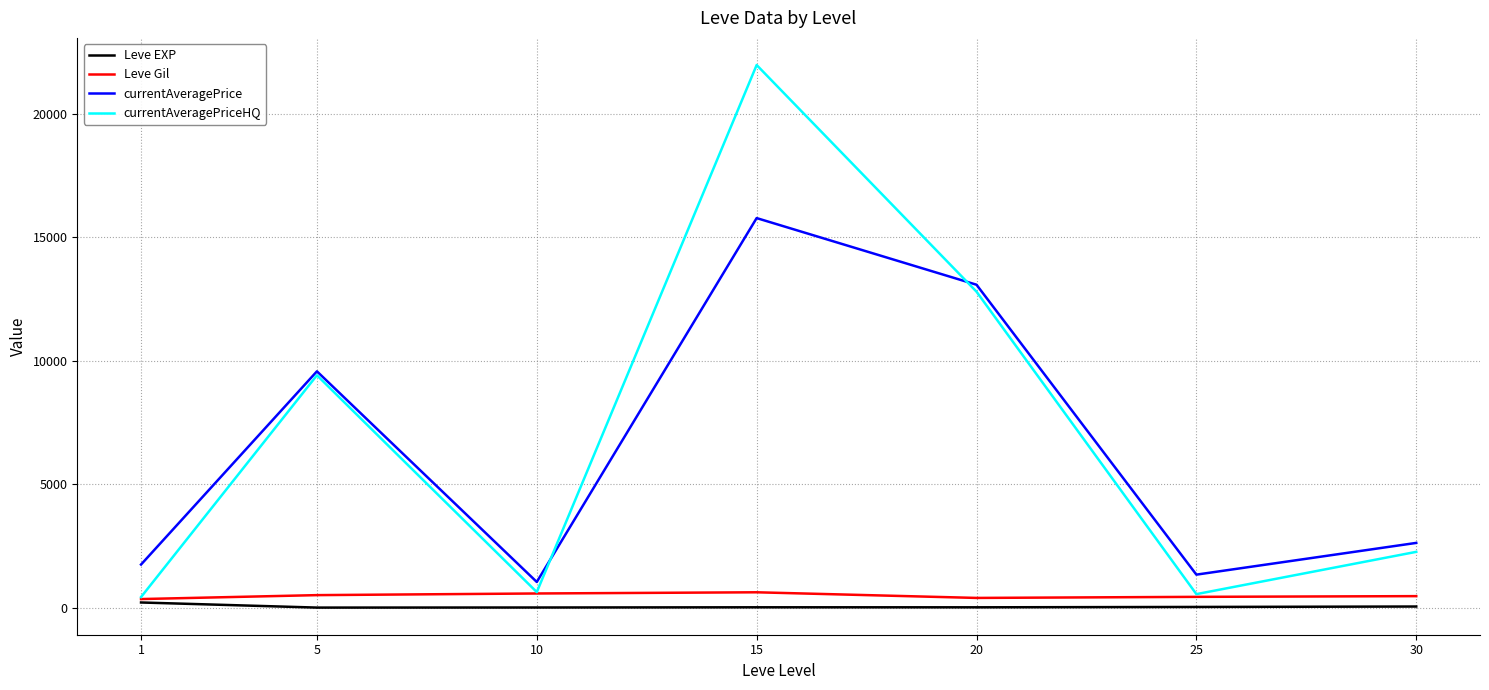

At which label does Leve Gil first exceed 467?

5